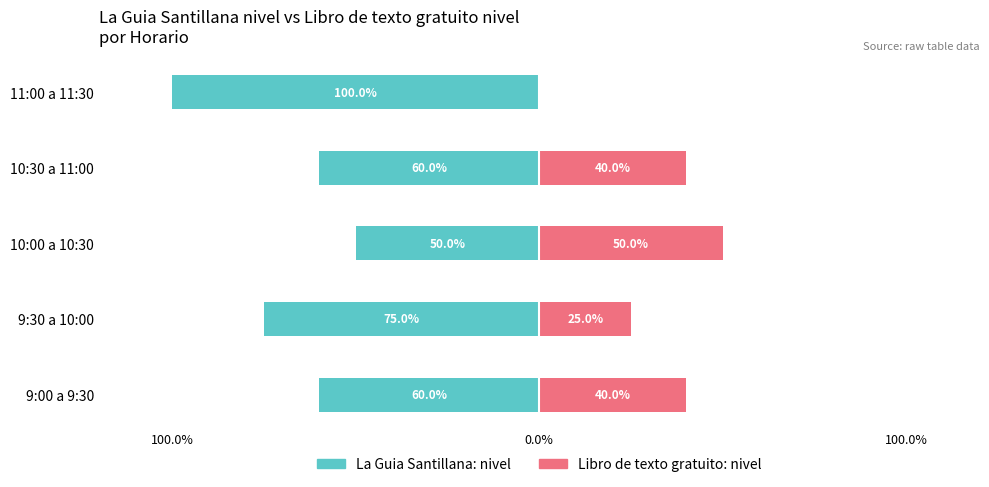

How many groups of bars are there?

5